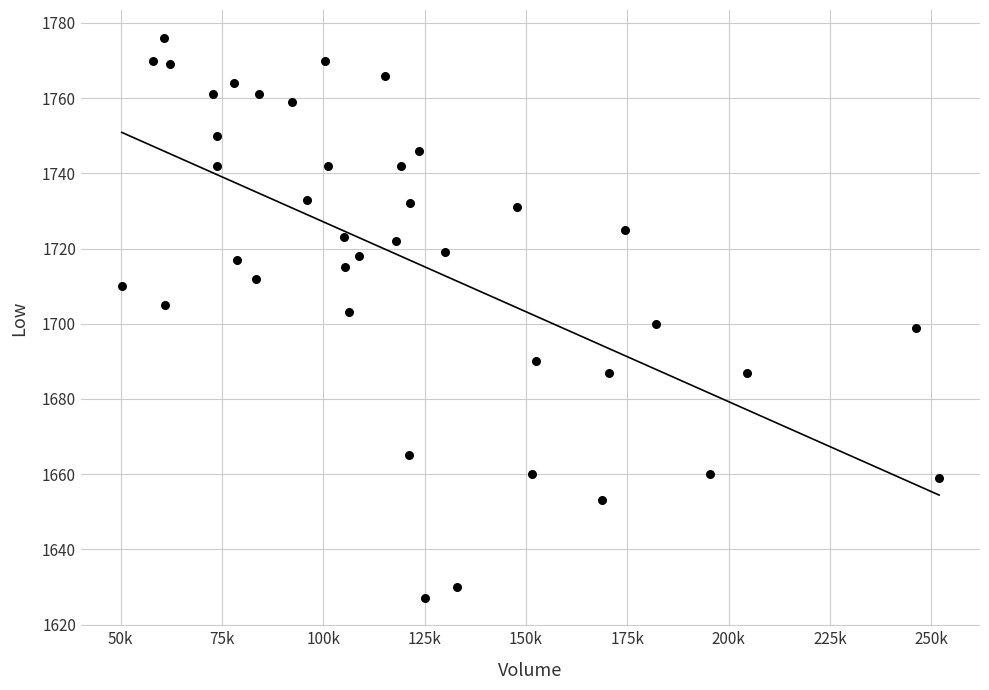

What is the range of Y values (max minus min)?

149